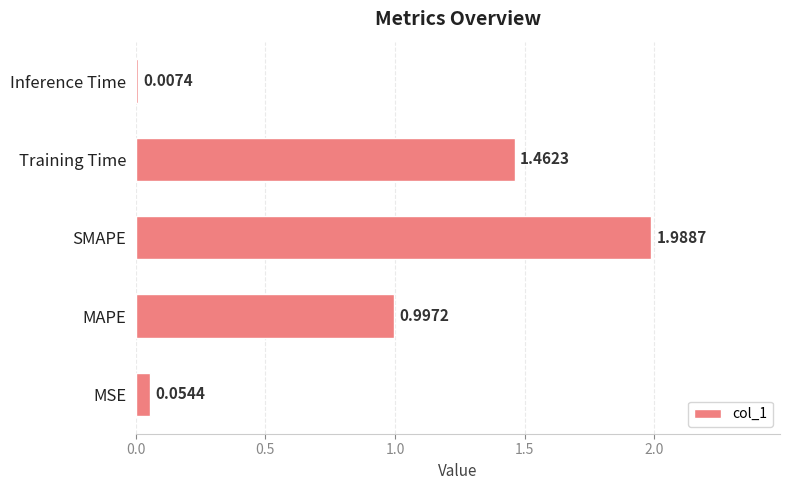

Between SMAPE and MAPE, which is larger?

SMAPE